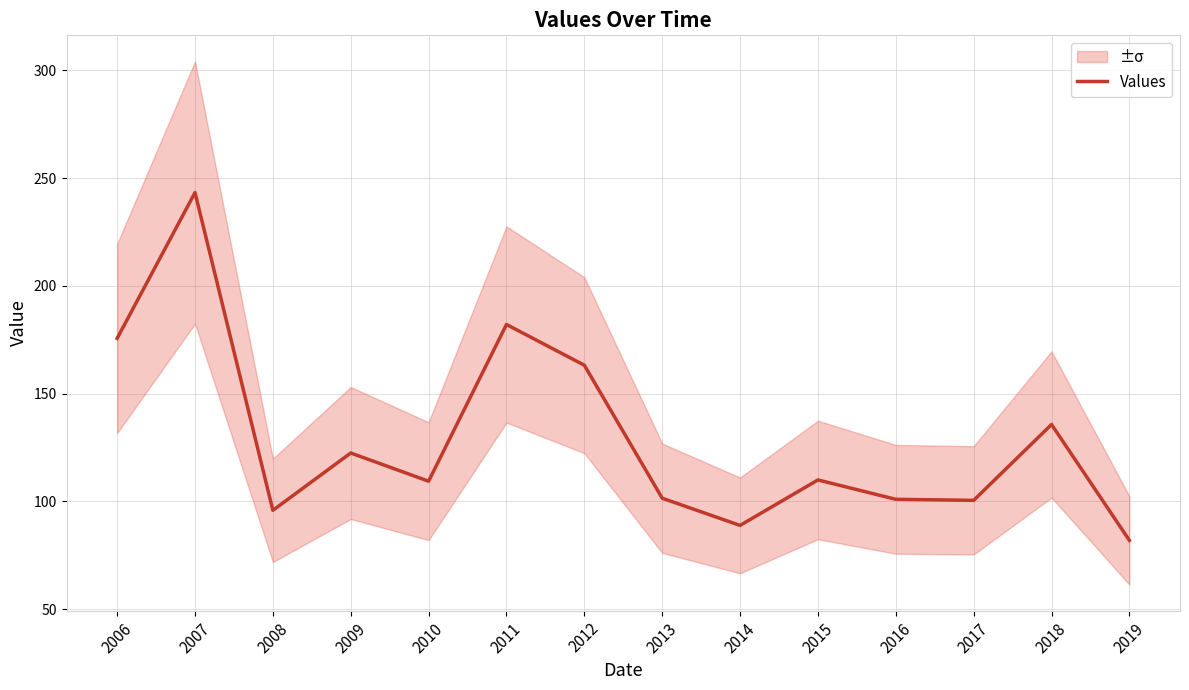

What is the change in value from 2010 to 2019?

-27.5